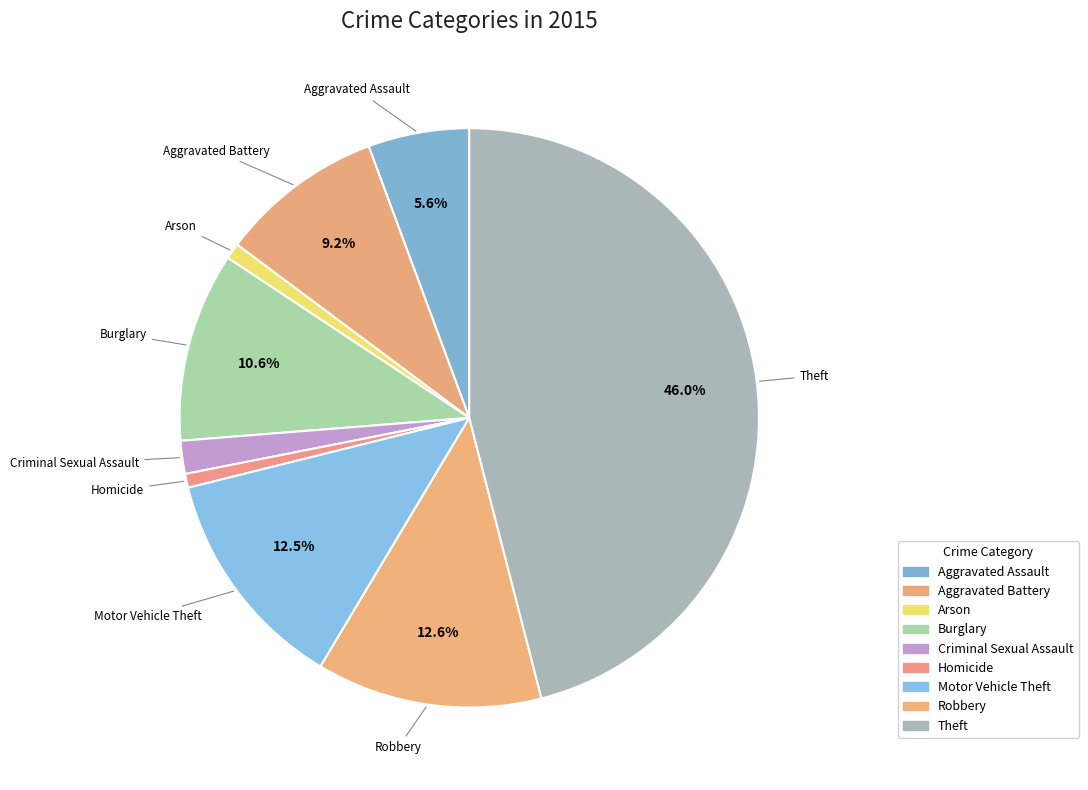

What is the largest slice in the pie chart?

Theft